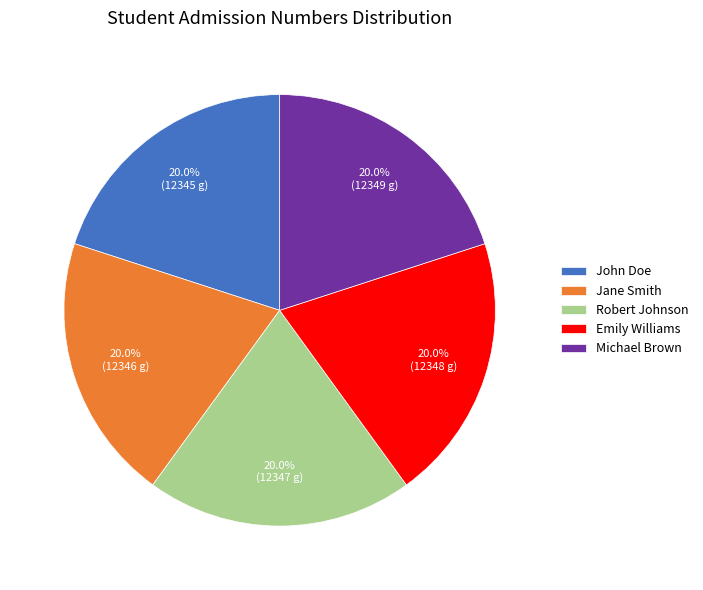

What percentage is NOT represented by Robert Johnson?

80.0%